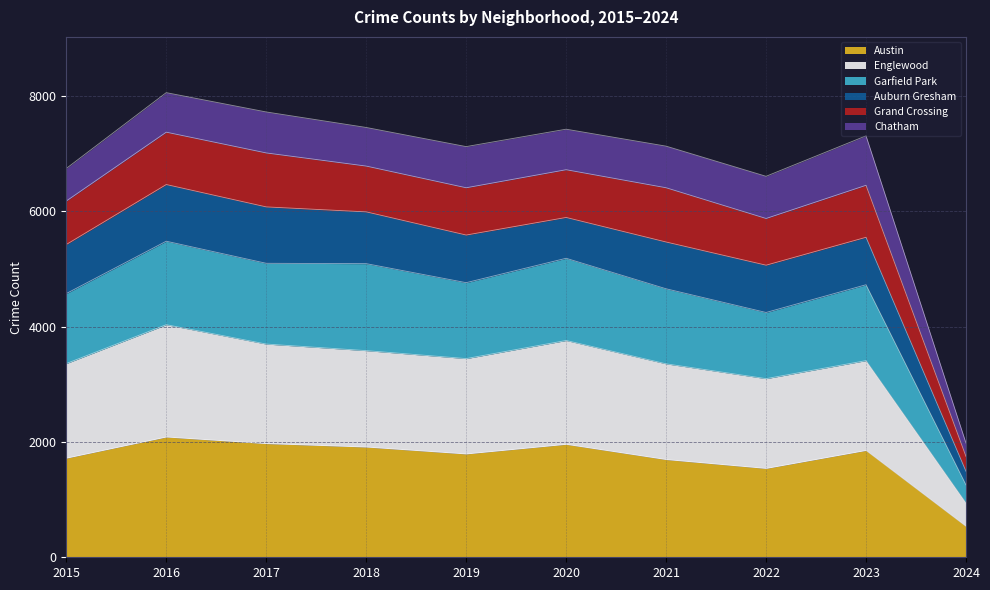

Does the chart display data point markers on the line(s)?

No